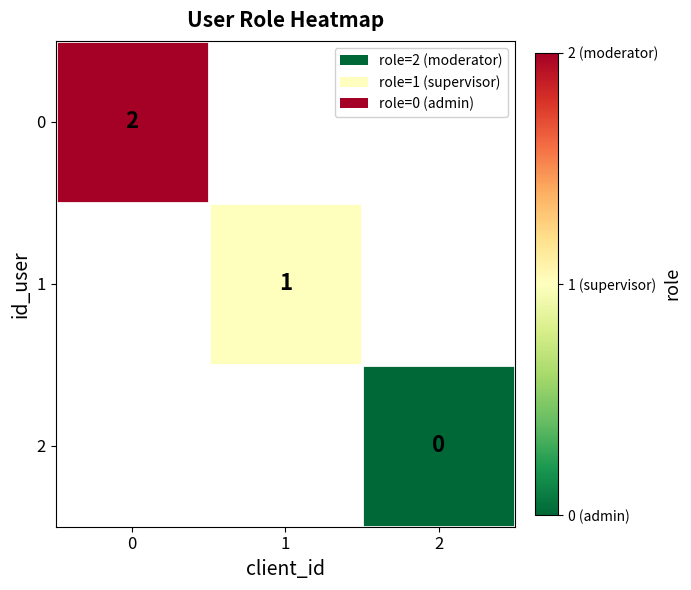

Is the value of 2 at 2 greater than the value of 1 at 1?

No